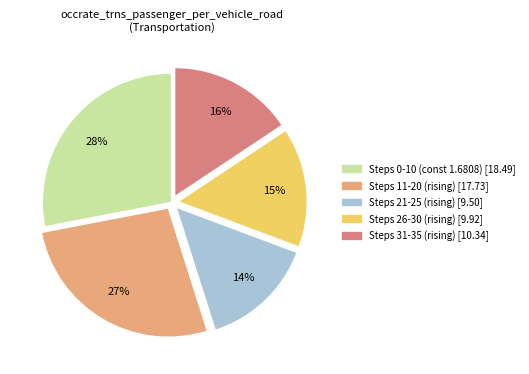

Is there any slice that represents more than half of the pie?

No